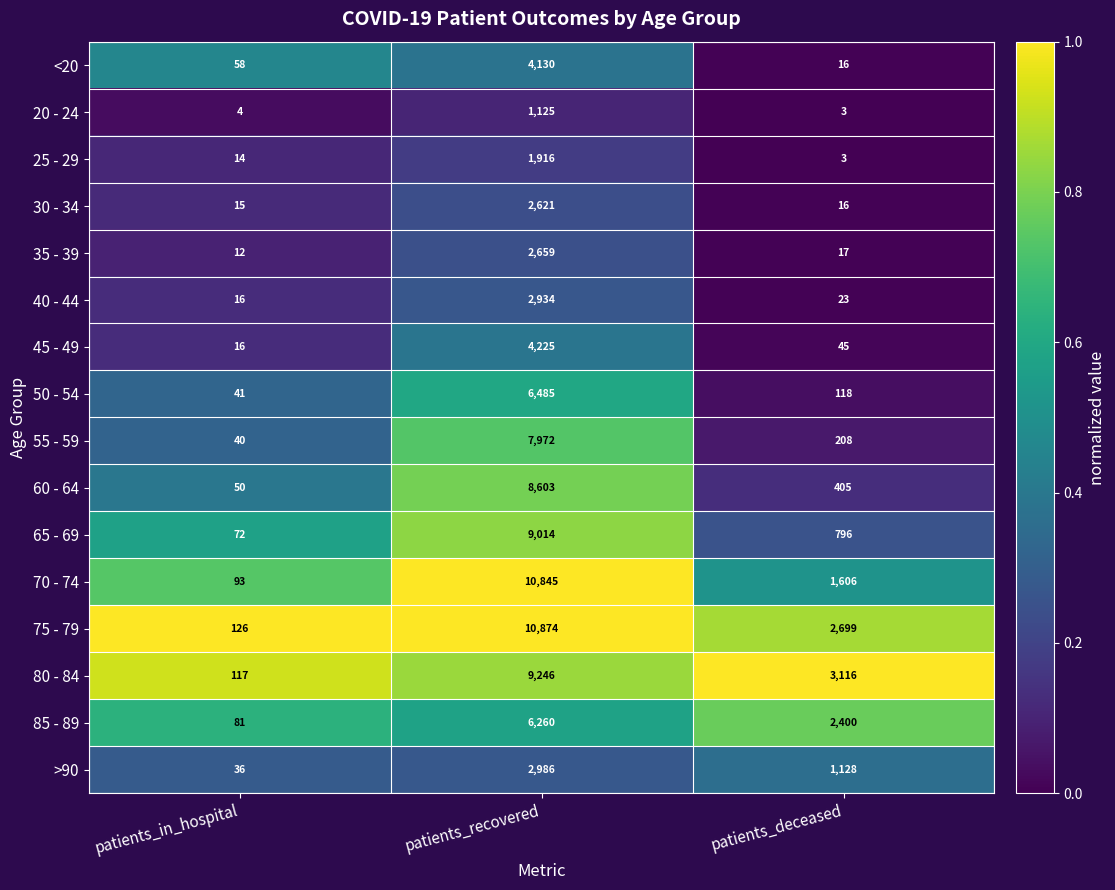

What is the lowest value of the 80 - 84 series?

117